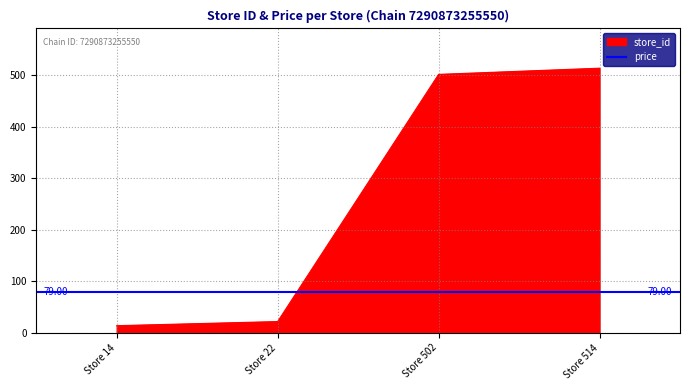

What value does the data have at Store 514, to the nearest 50?

500